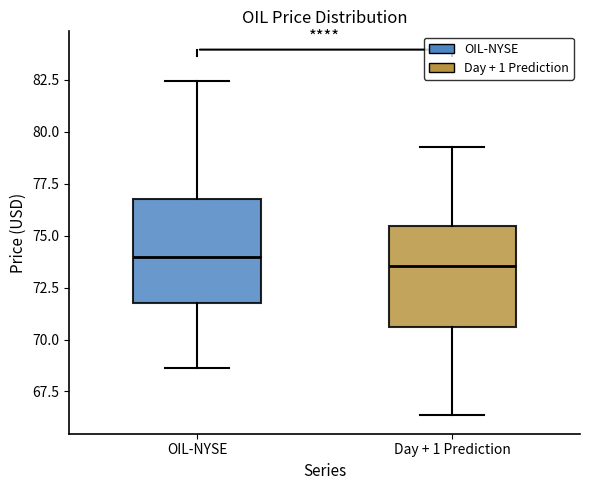

Where is the lower edge of the box for Day + 1 Prediction on the y-axis? The values are not printed on the chart, so give them approximately, as read against the axis.

70.5